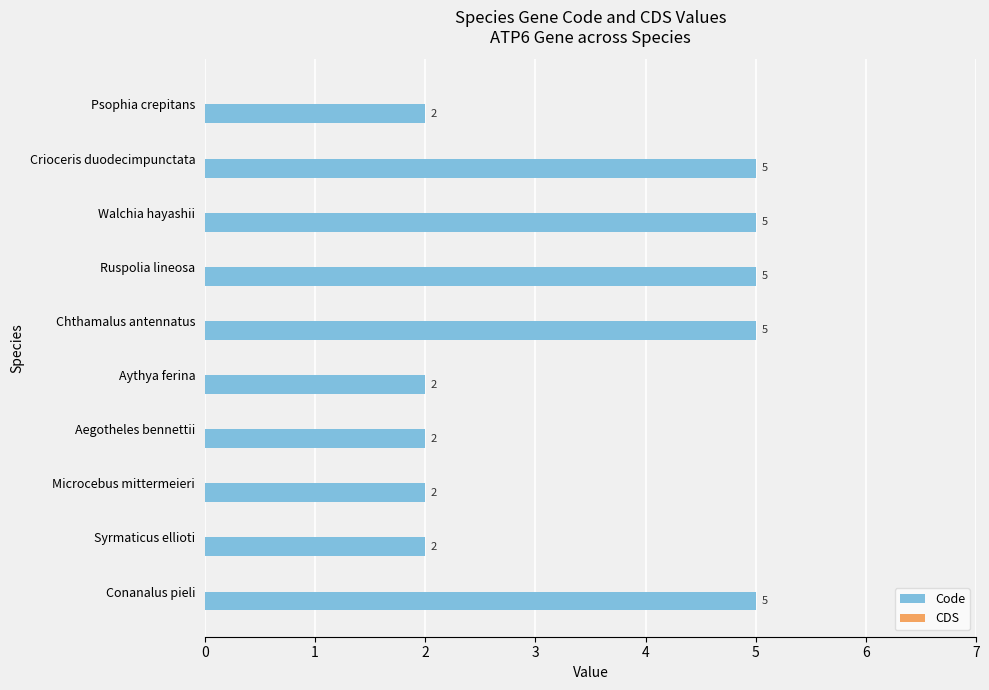

Which has a higher value, Aythya ferina or Walchia hayashii?

Walchia hayashii